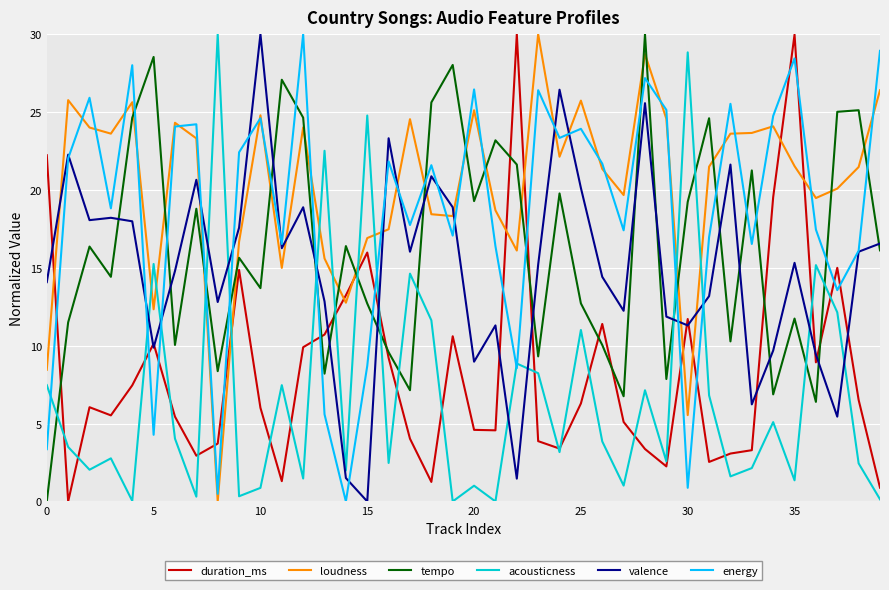

True or false: loudness and duration_ms cross at least once.

True